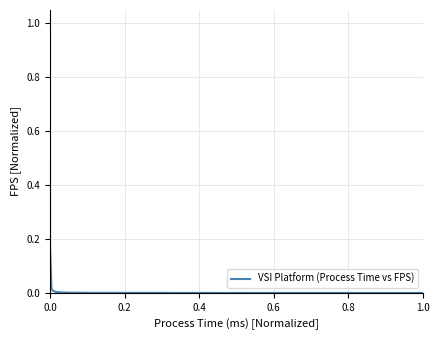

What is the greatest value displayed?

1.0